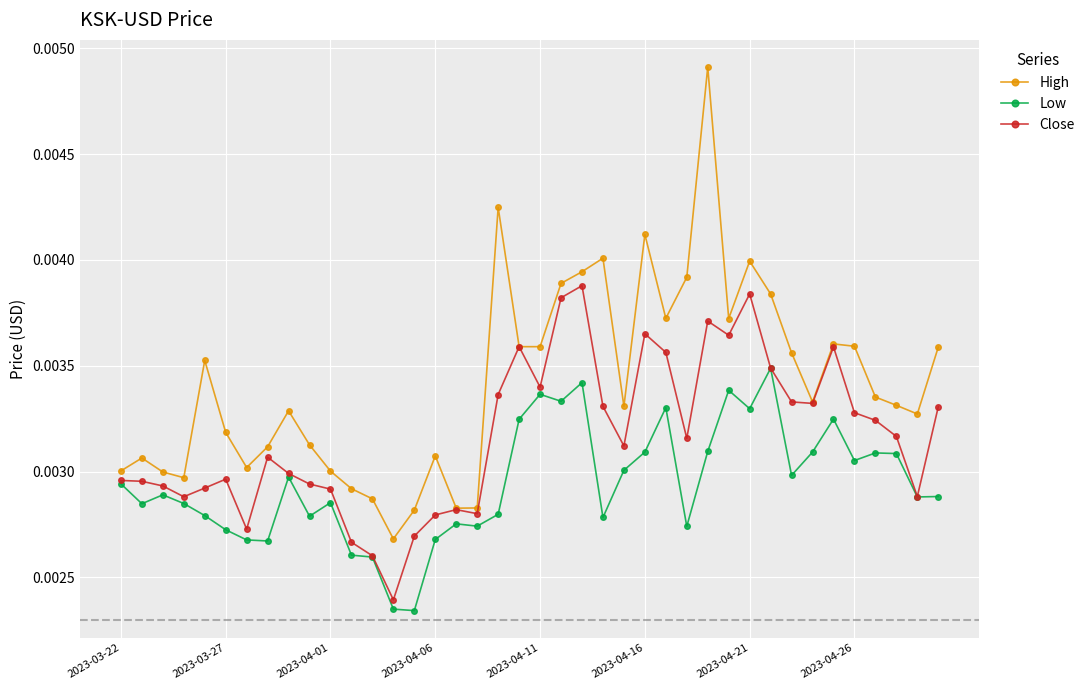

At how many categories does at least one series exceed 0?

40